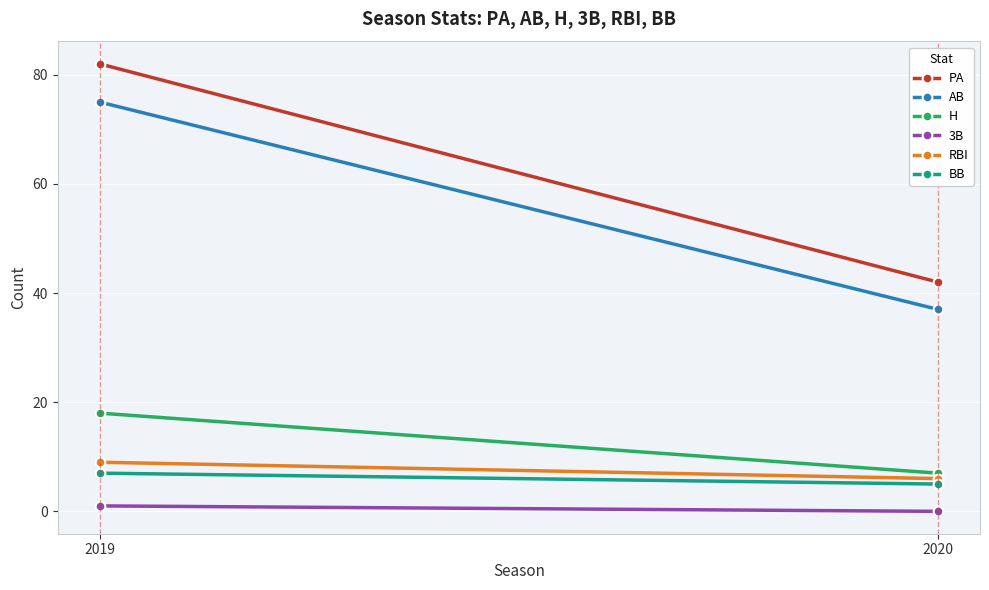

Which category has the lowest value in the H series?

2020